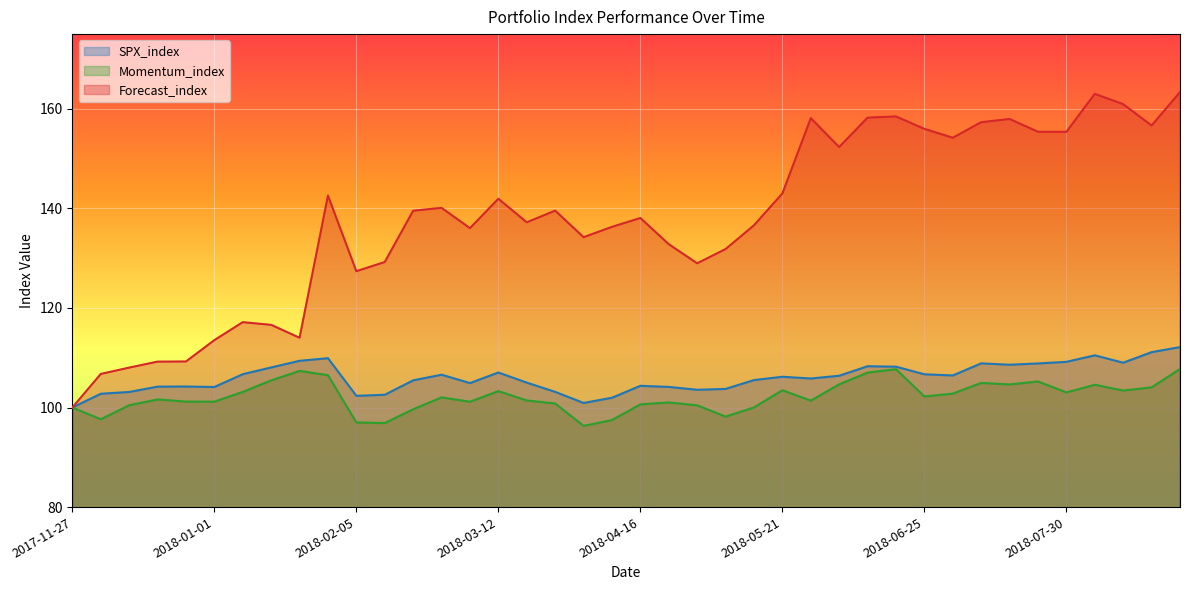

What is the maximum value for Forecast_index?

163.3